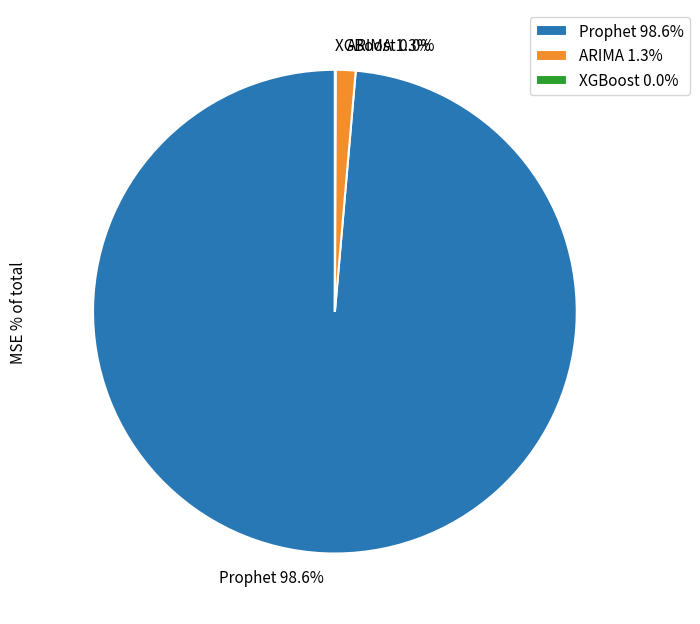

What percentage do Prophet and ARIMA together represent?

100.0%